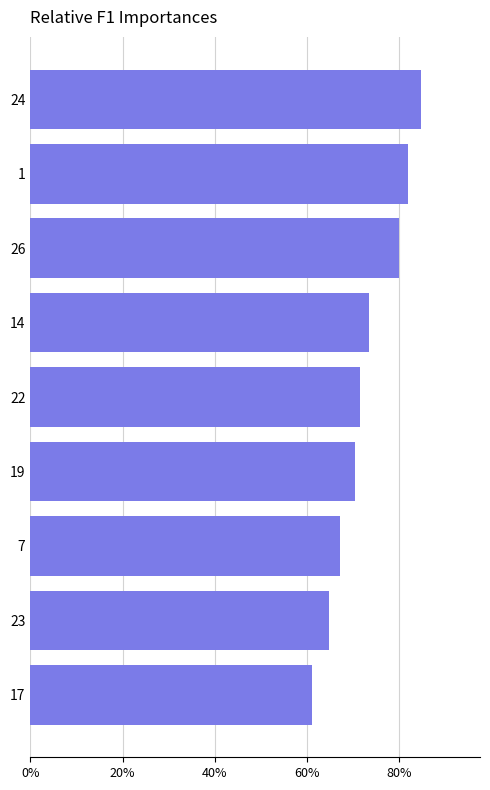

Rank the categories by value from lowest to highest.

17, 23, 7, 19, 22, 14, 26, 1, 24